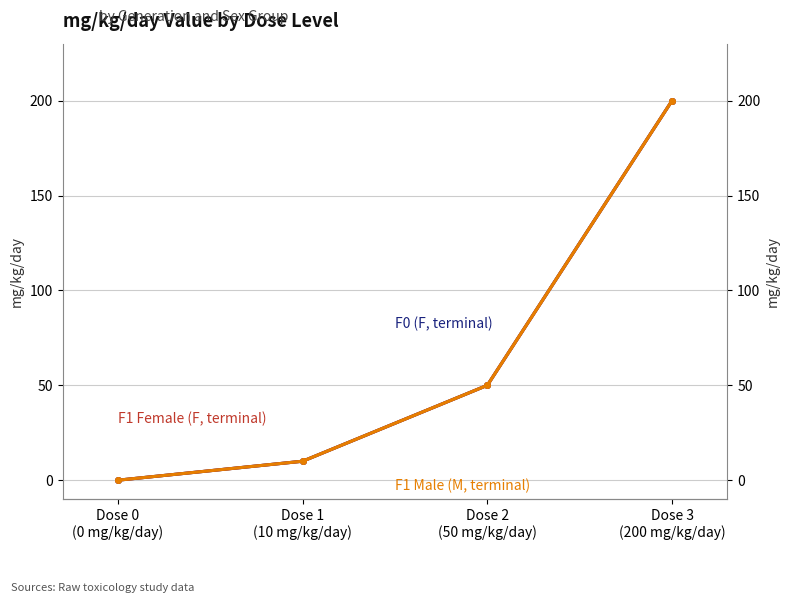

Reading left to right, extract all data points from this chart.

F0 (F, terminal): Dose 0
(0 mg/kg/day)=0	Dose 1
(10 mg/kg/day)=10	Dose 2
(50 mg/kg/day)=50	Dose 3
(200 mg/kg/day)=200
F1 Female (F, terminal): Dose 0
(0 mg/kg/day)=0	Dose 1
(10 mg/kg/day)=10	Dose 2
(50 mg/kg/day)=50	Dose 3
(200 mg/kg/day)=200
F1 Male (M, terminal): Dose 0
(0 mg/kg/day)=0	Dose 1
(10 mg/kg/day)=10	Dose 2
(50 mg/kg/day)=50	Dose 3
(200 mg/kg/day)=200